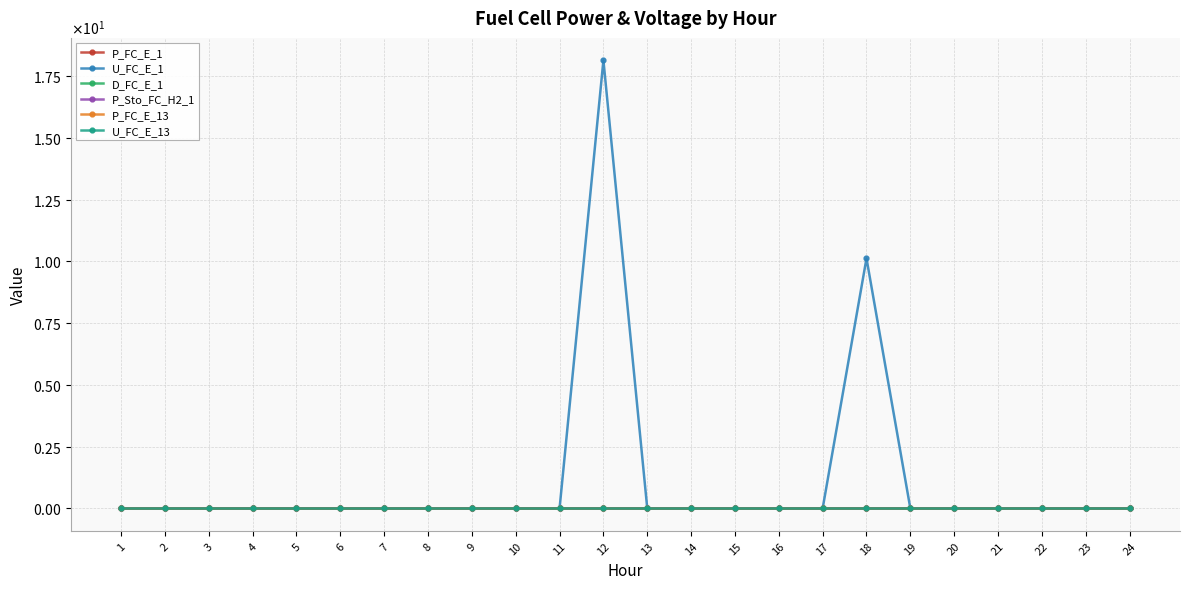

What is the total value across all series at 12?

18.1